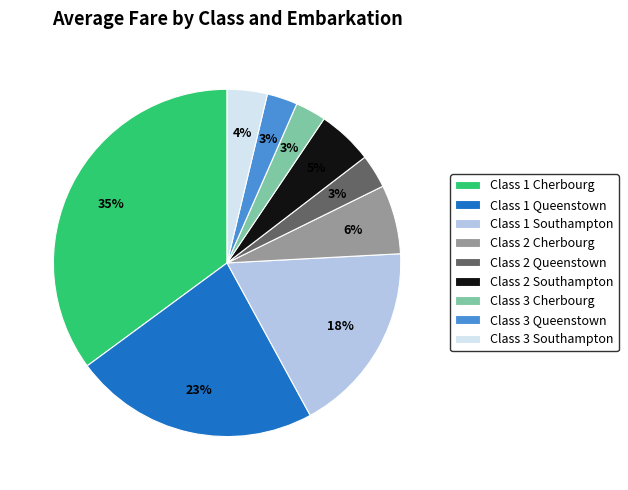

Which category has the biggest portion of the pie?

Class 1 Cherbourg